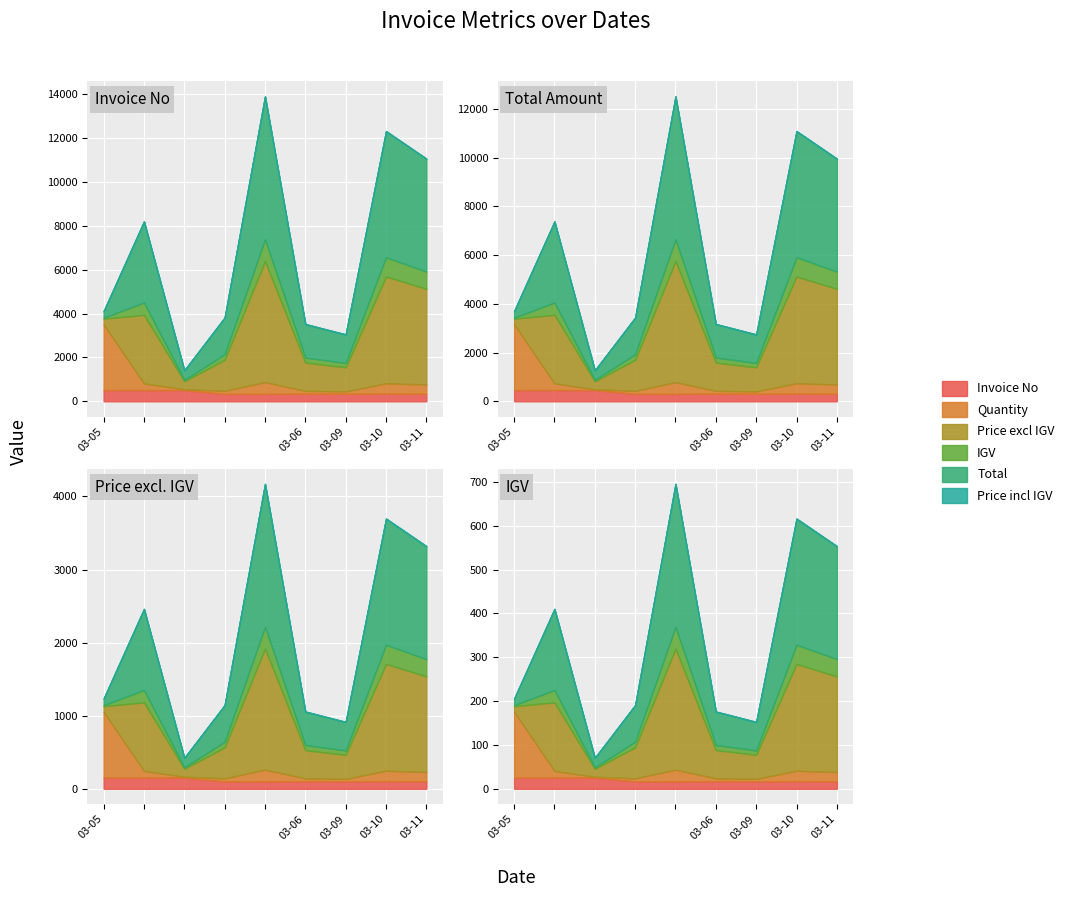

True or false: Unit Price excl IGV (col_16) and Unit Price incl IGV (col_15) cross at least once.

False